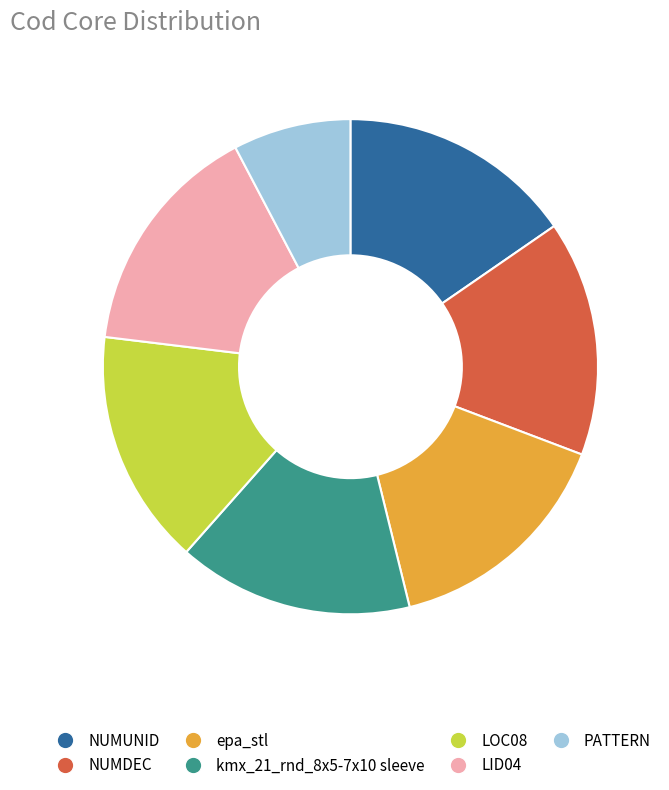

The NUMUNID slice represents 26% of the pie. True or false?

False